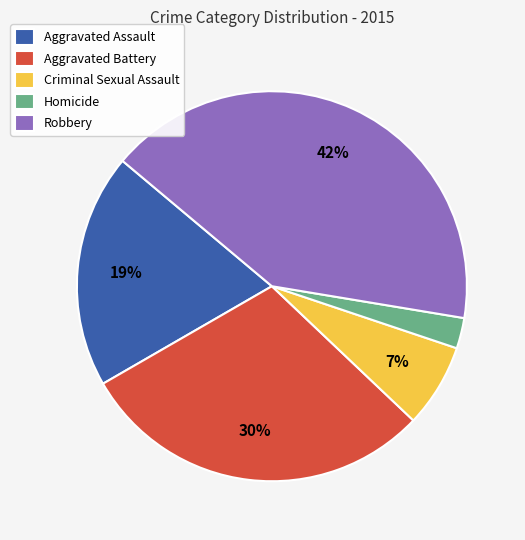

How many slices are in this pie chart?

5